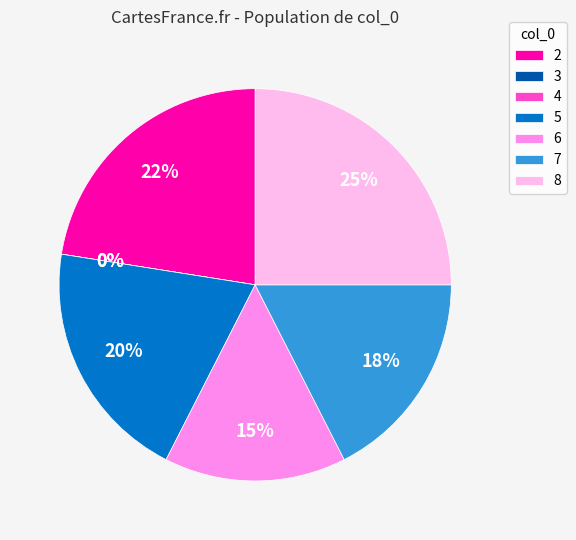

What is the change in value from 3 to 6?

+0.6